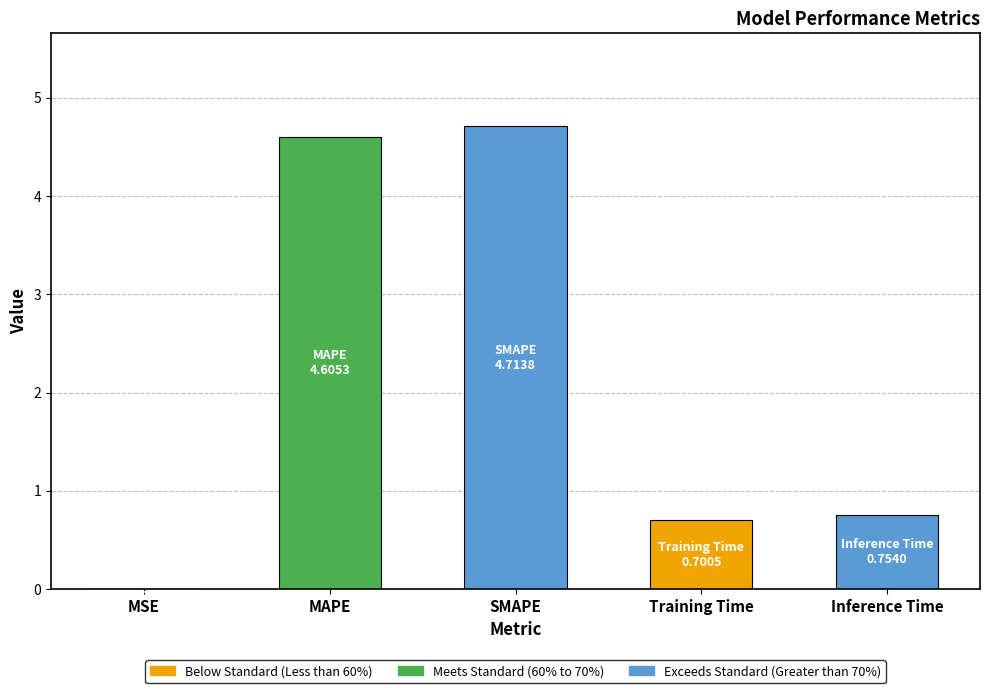

Are the bars horizontal?

No